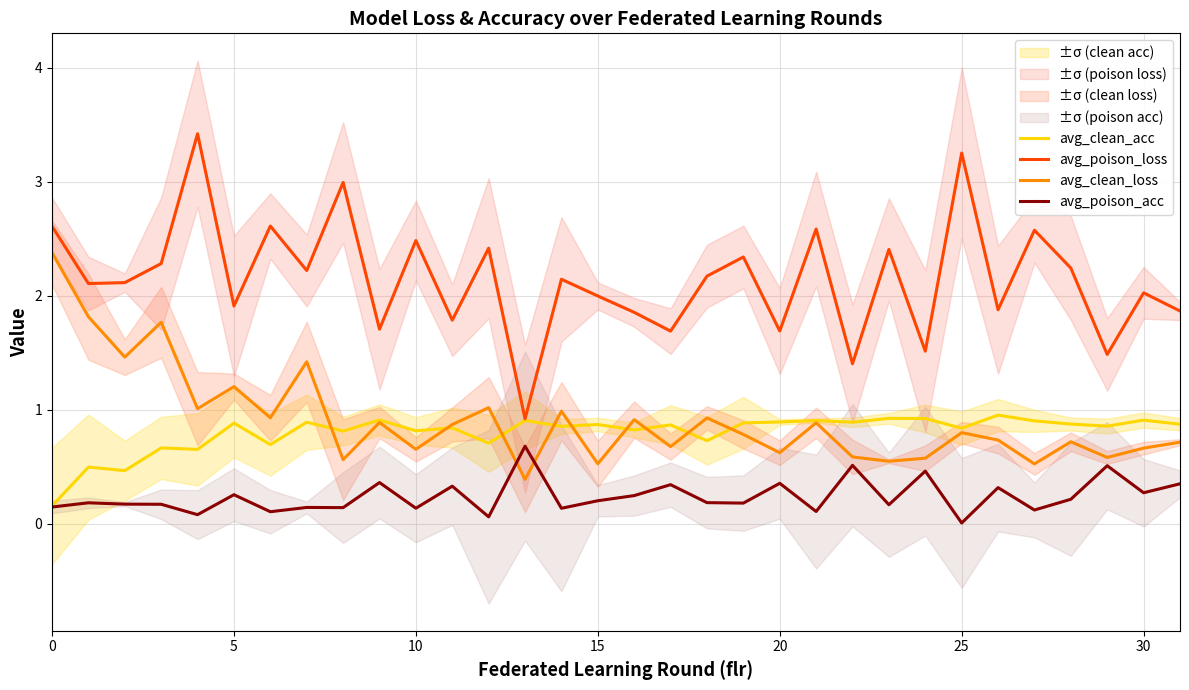

Which has a higher value, 24 or 13?

24